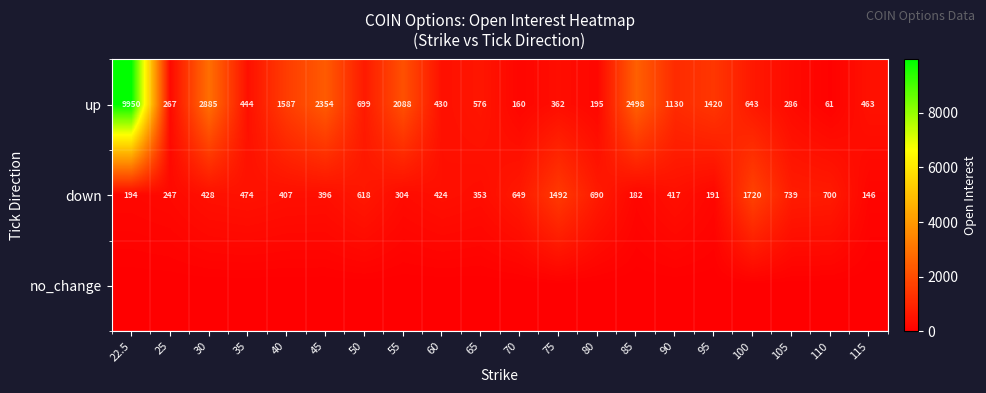

What is the spread (max minus min) of values at 65?

576